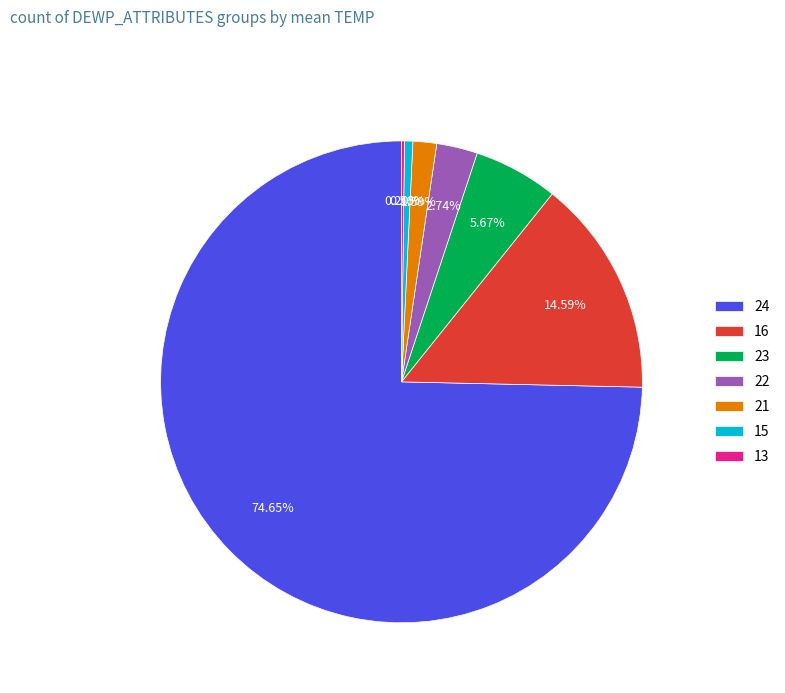

To the nearest percent, what is the average slice percentage?

14%